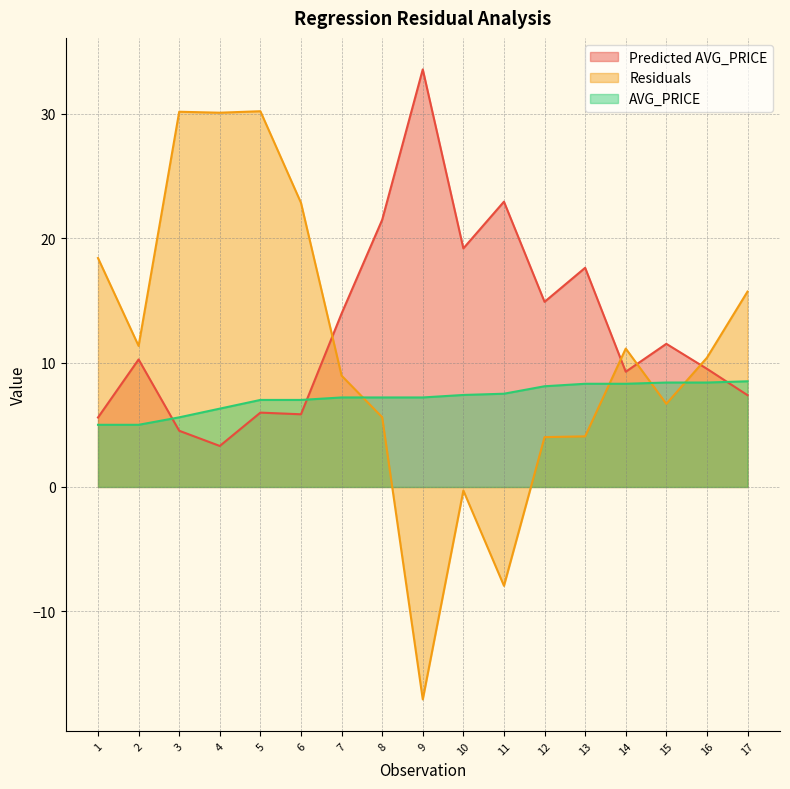

The Predicted AVG_PRICE series shows 33.6 at 9. True or false?

True